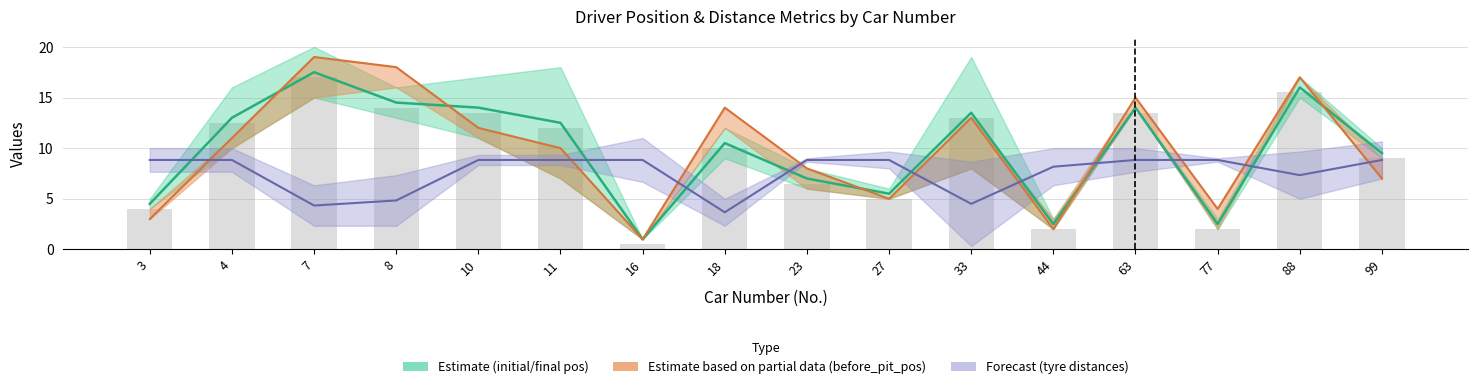

How many groups of bars are there?

16